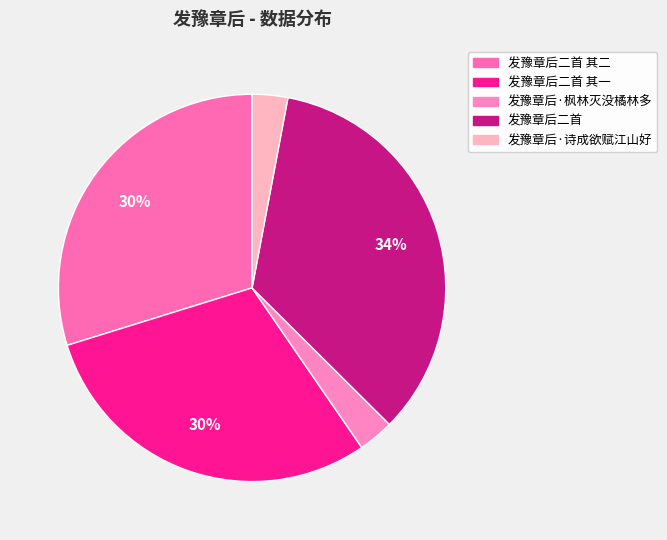

Is it true that 发豫章后二首 其一 is 30% of the pie?

True